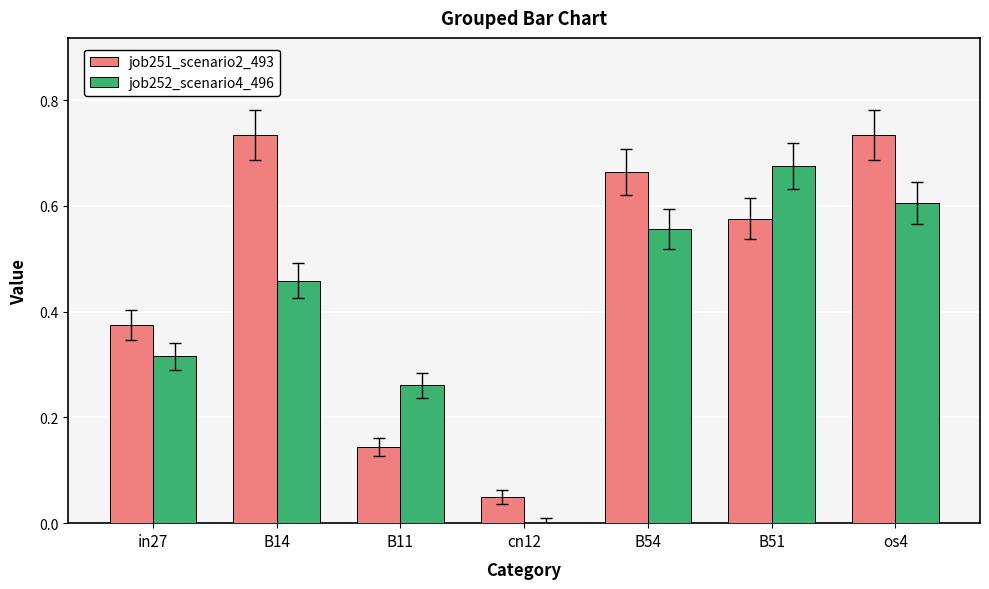

True or false: job252_scenario4_496 has a value of 0.8 at B14.

False